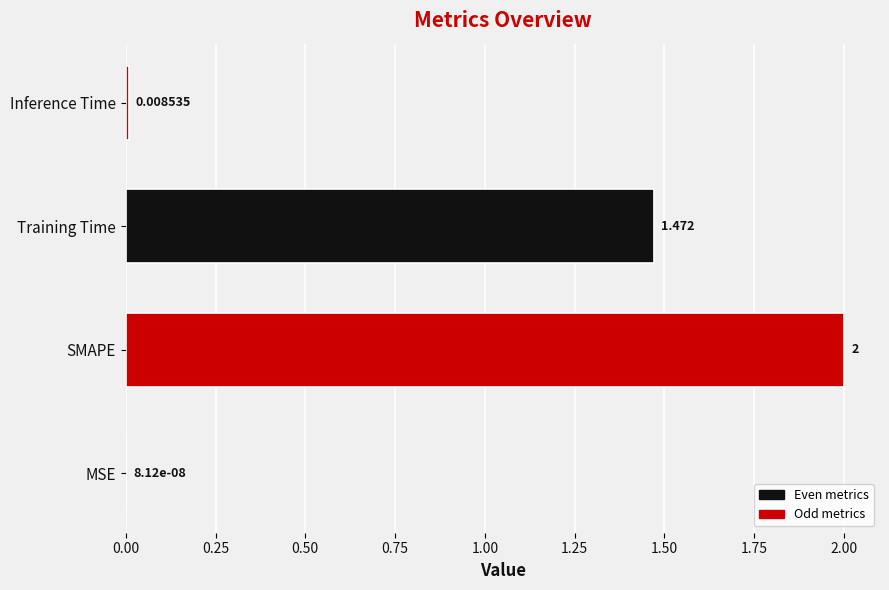

Are the bars horizontal?

Yes